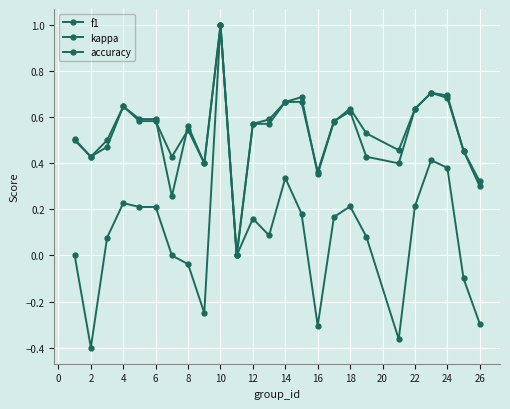

Which series has the largest total across all categories?

f1